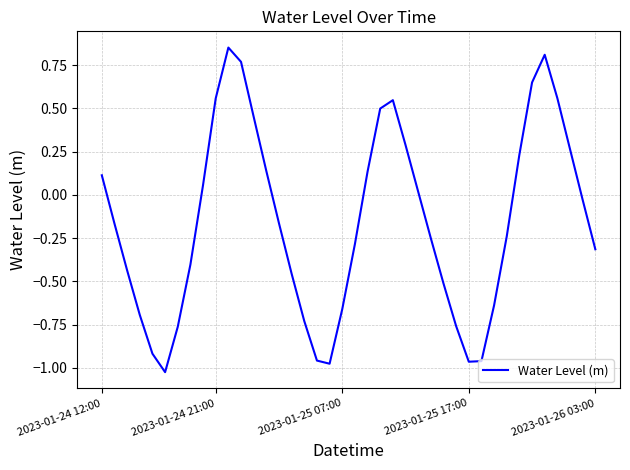

What is the difference between the maximum and minimum values?

1.9